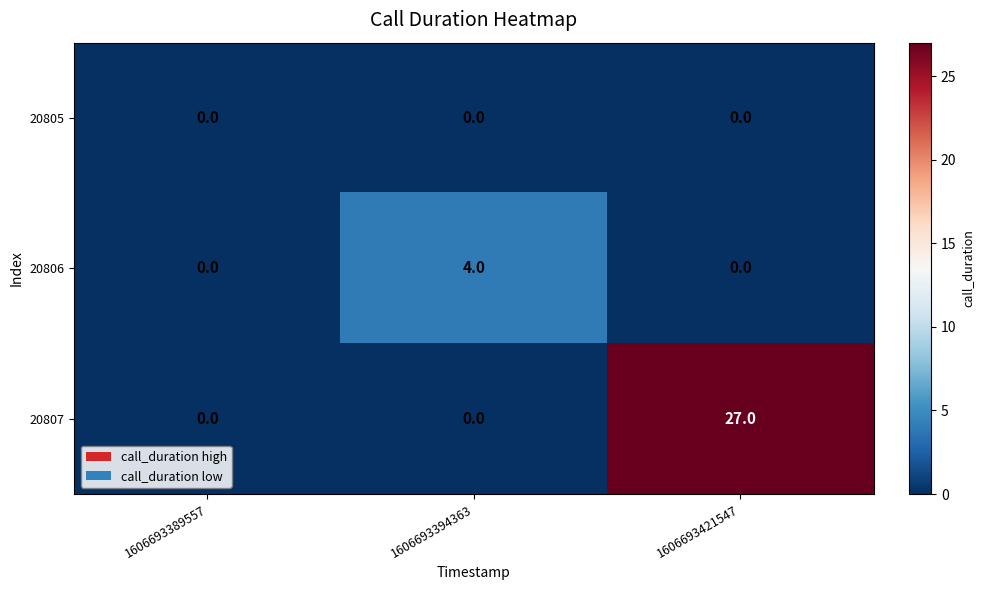

How many values in 20806 are above zero?

1